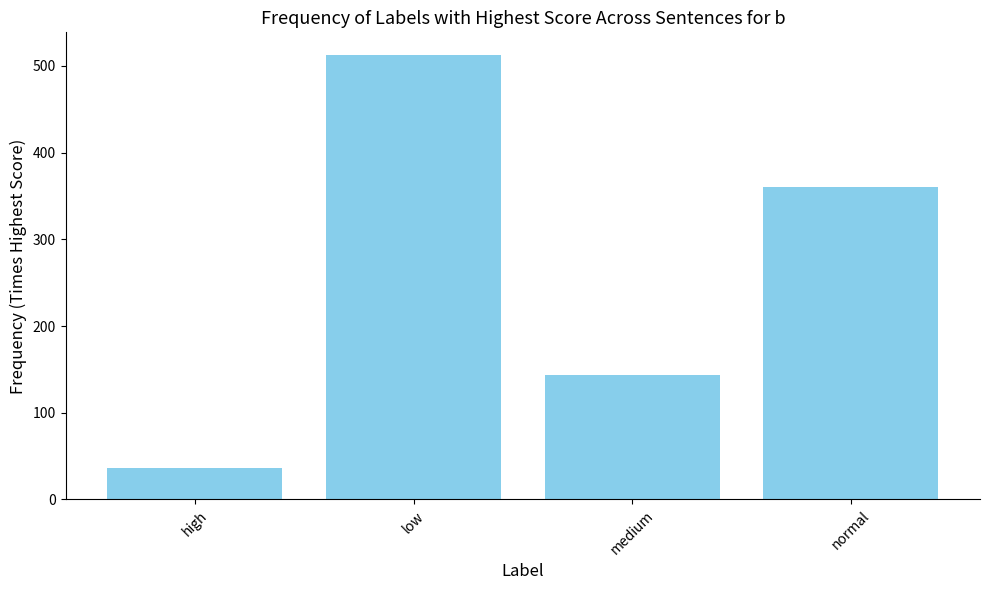

How many data points are less than 360?

2